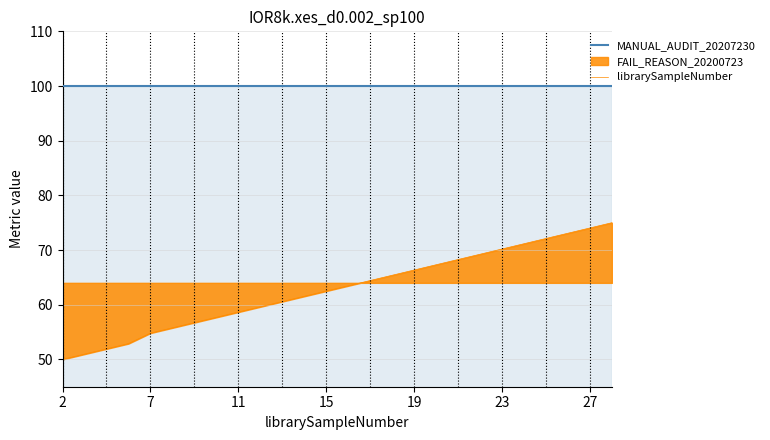

What is the total value across all series at 23?

170.2